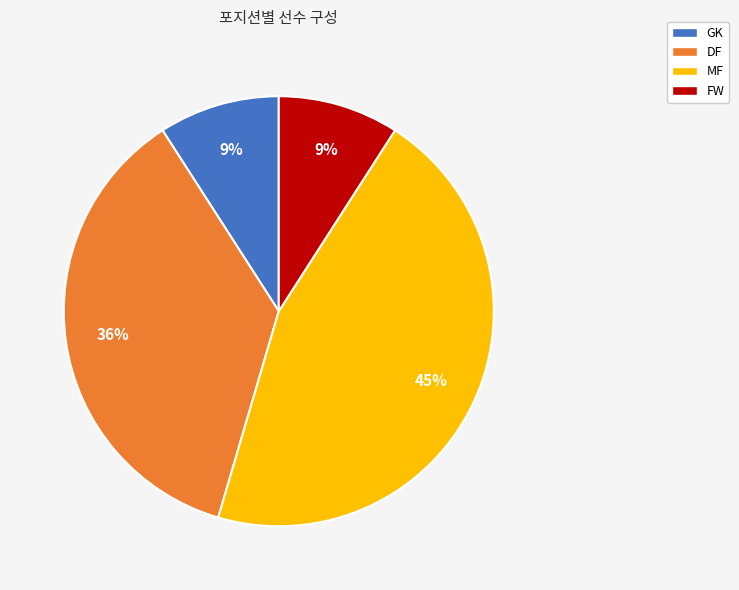

Which has a higher value, GK or MF?

MF